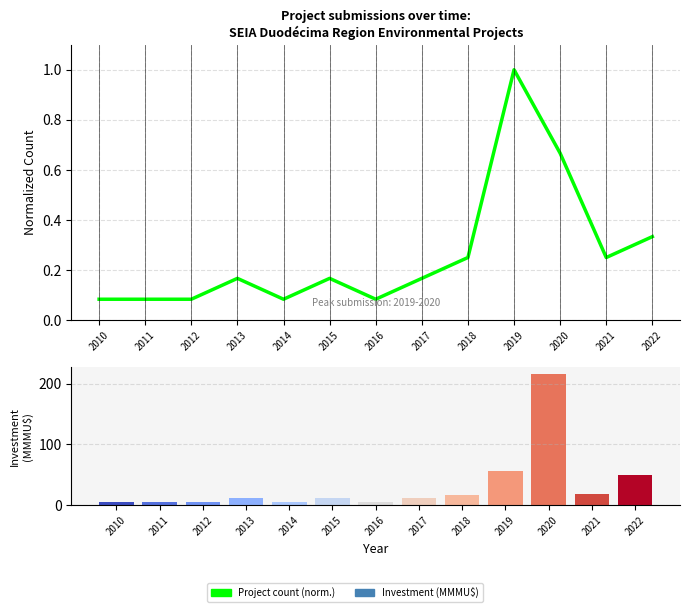

The value of Project count (normalized) at 2012 is 0.1. True or false?

False